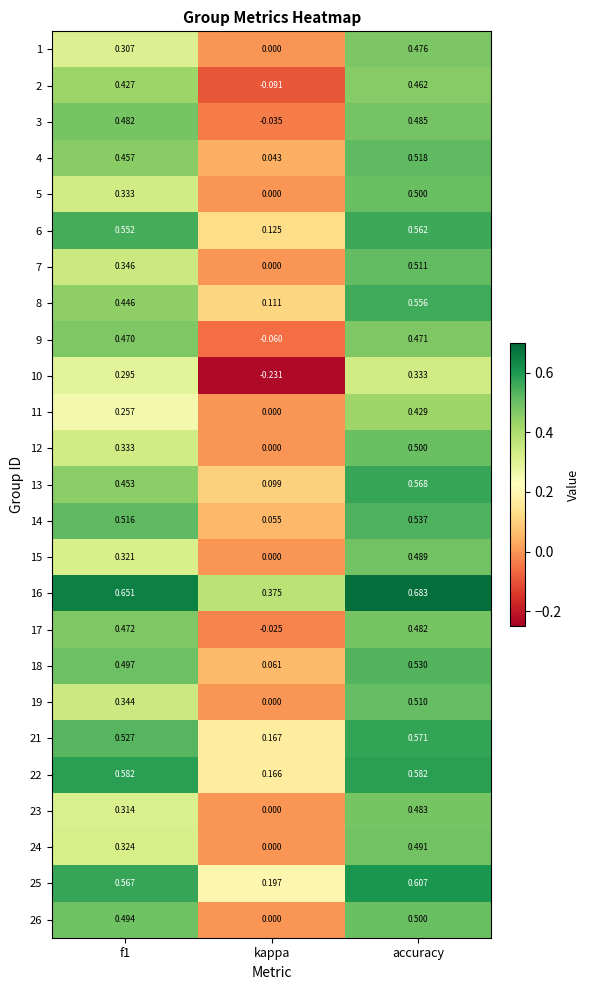

At how many categories does at least one series exceed 0?

3